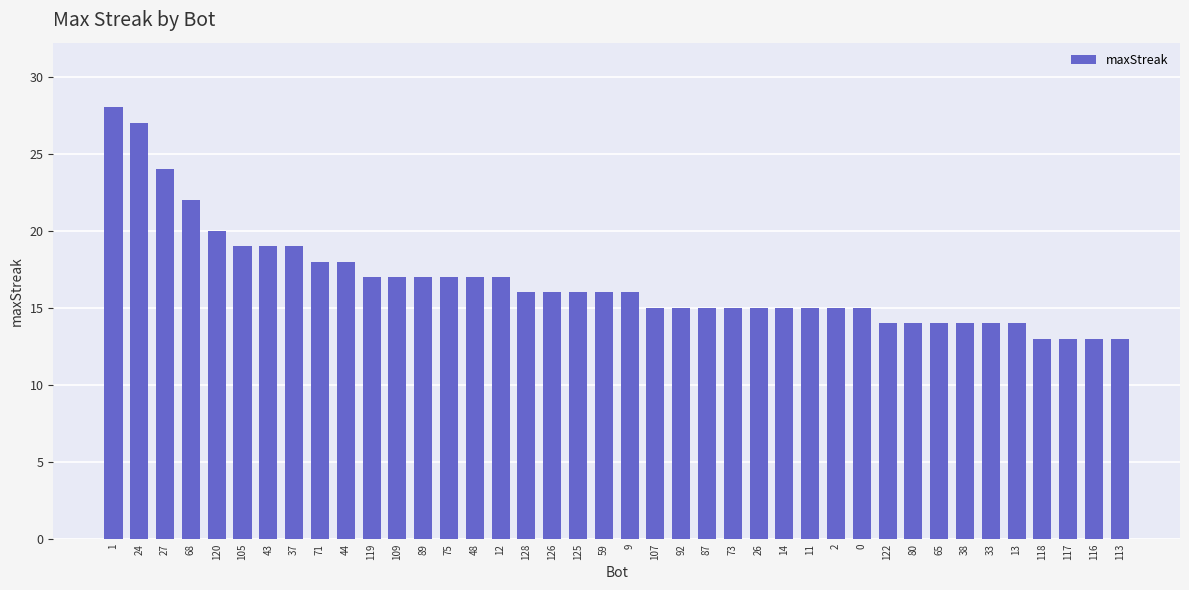

At which label does the data first exceed 16?

1